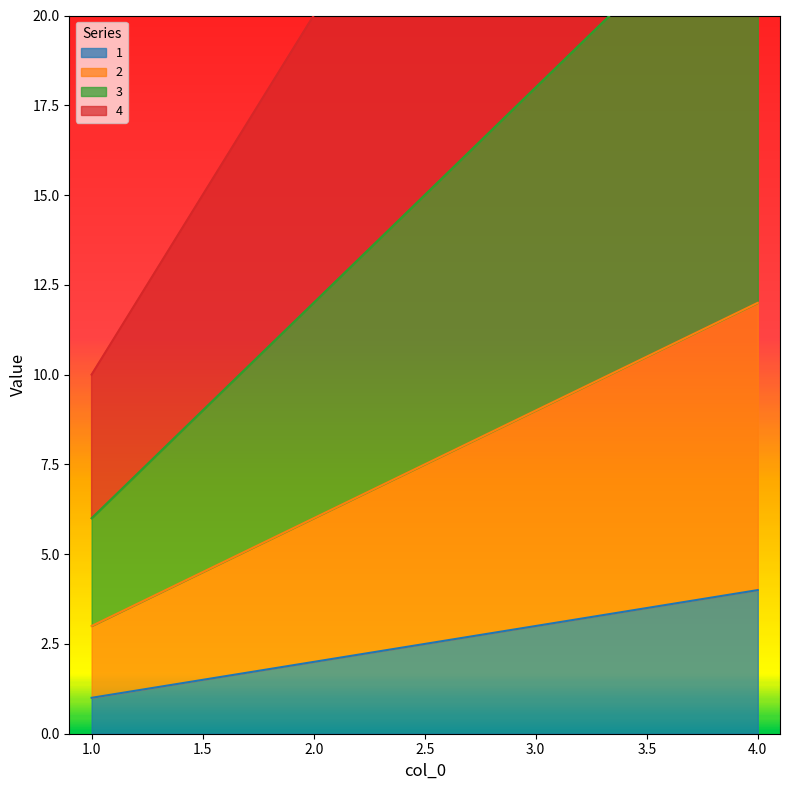

True or false: 3 and 1 intersect in this chart.

False